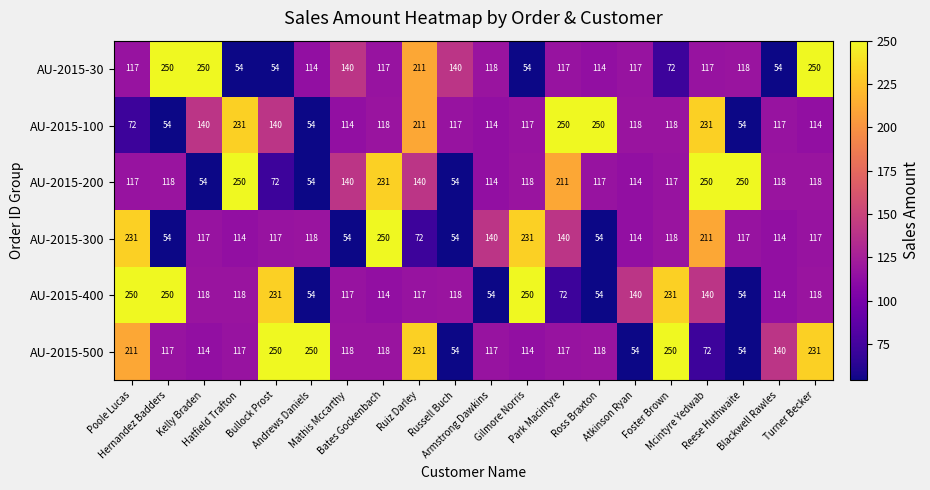

What is the sum of all AU-2015-200 values?

2757